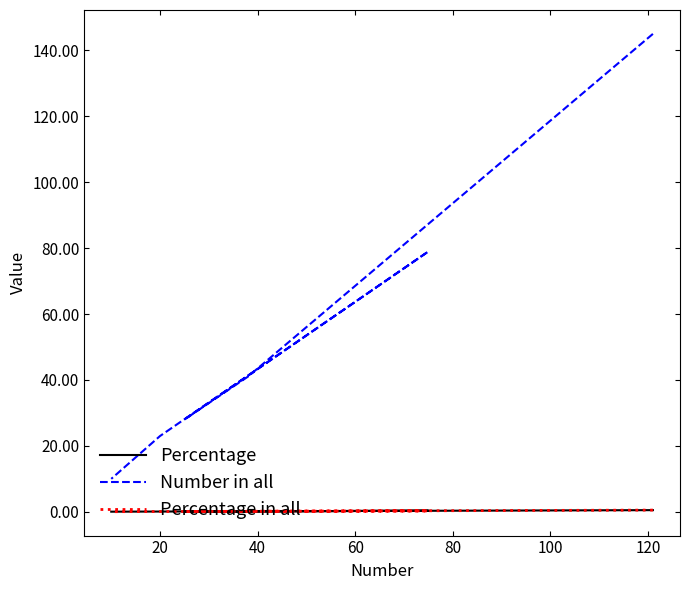

The value of Percentage in all at 40 is 0.1. True or false?

True